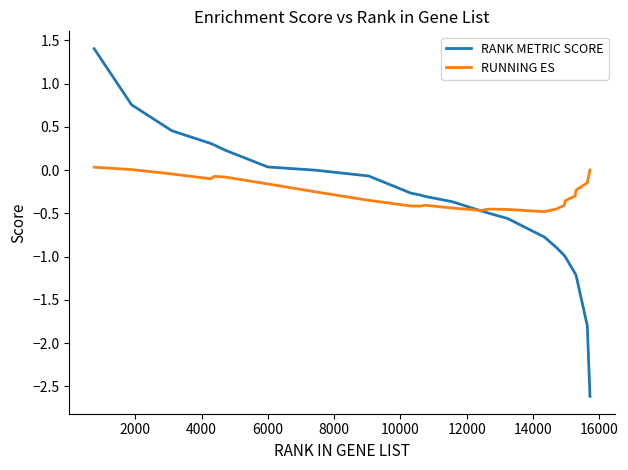

What is the smallest value displayed?

-2.6